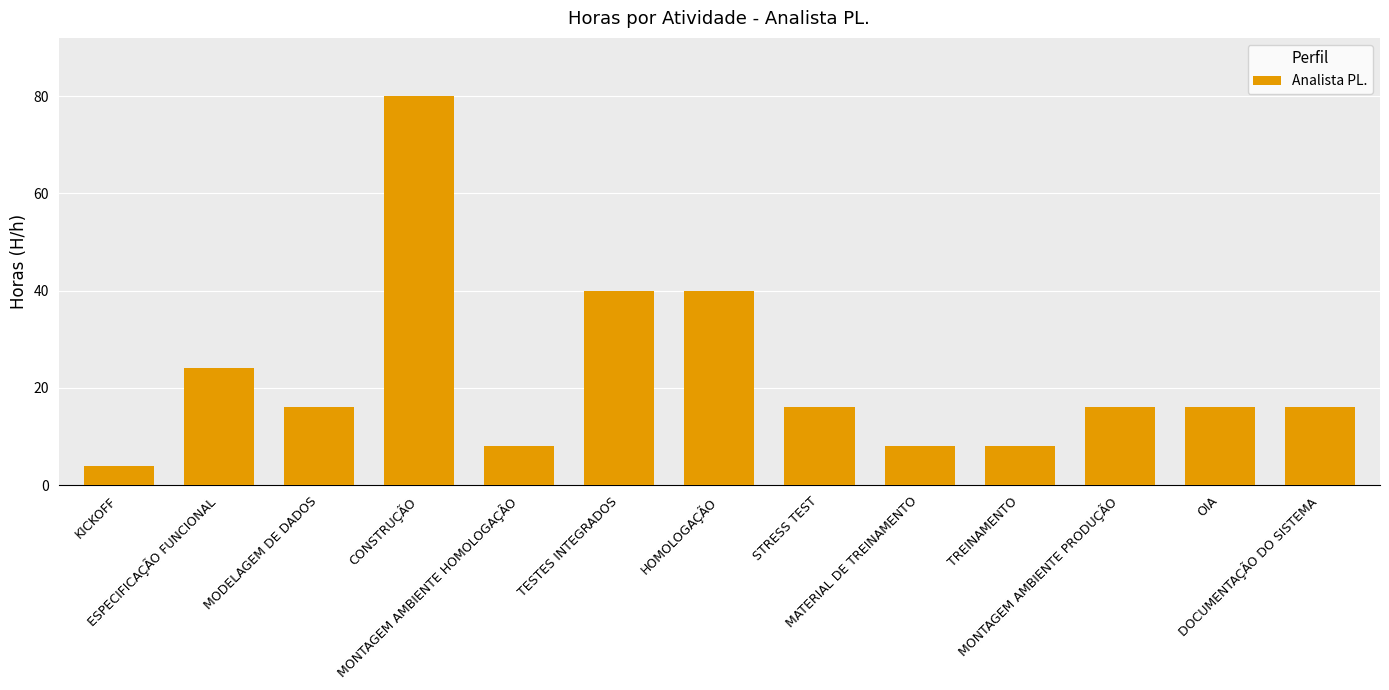

What is the average value?

22